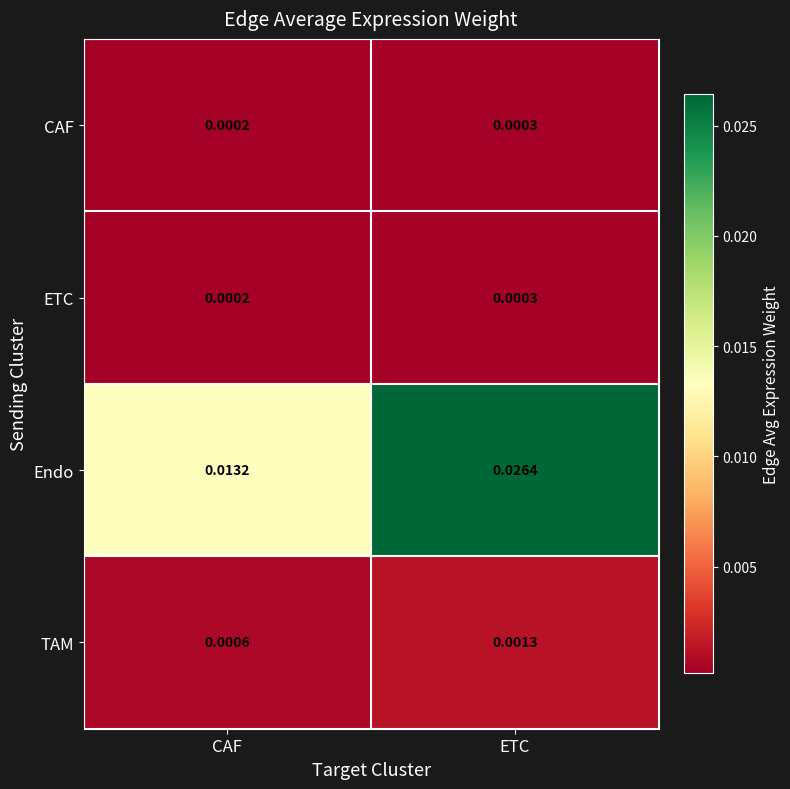

How many data points does each series have?

2